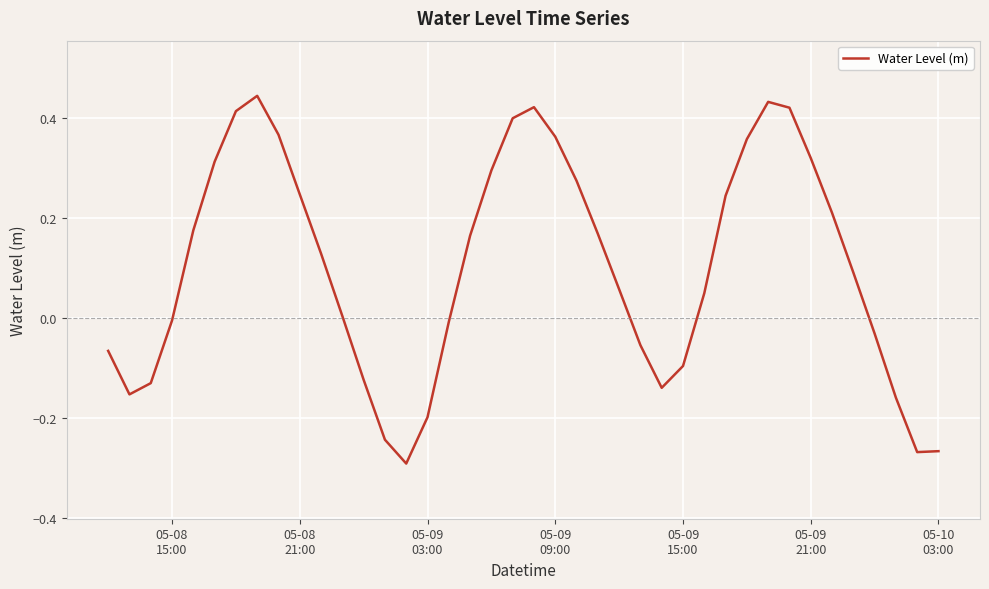

What is the difference between the maximum and minimum values?

0.7